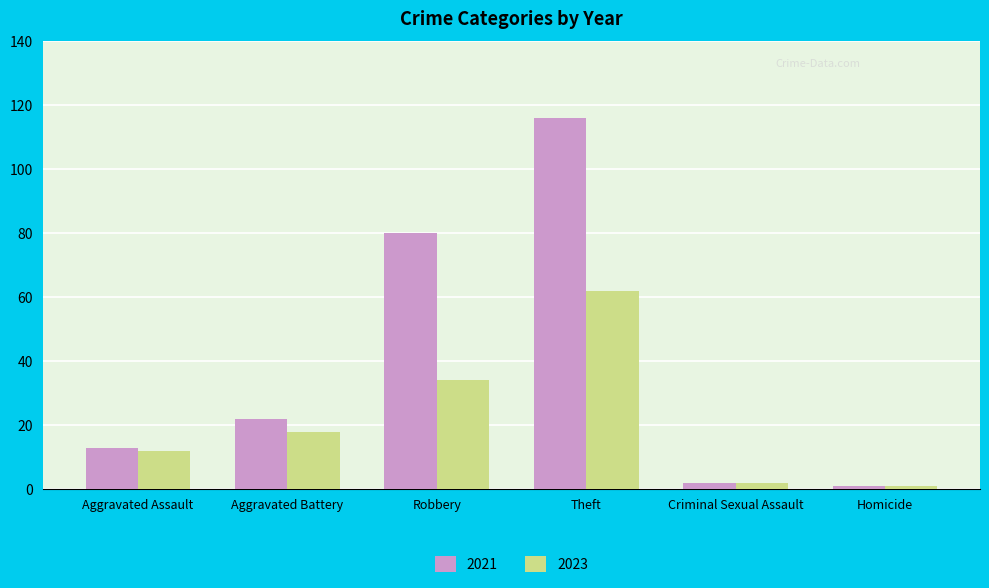

What is the lowest value of the 2023 series?

1